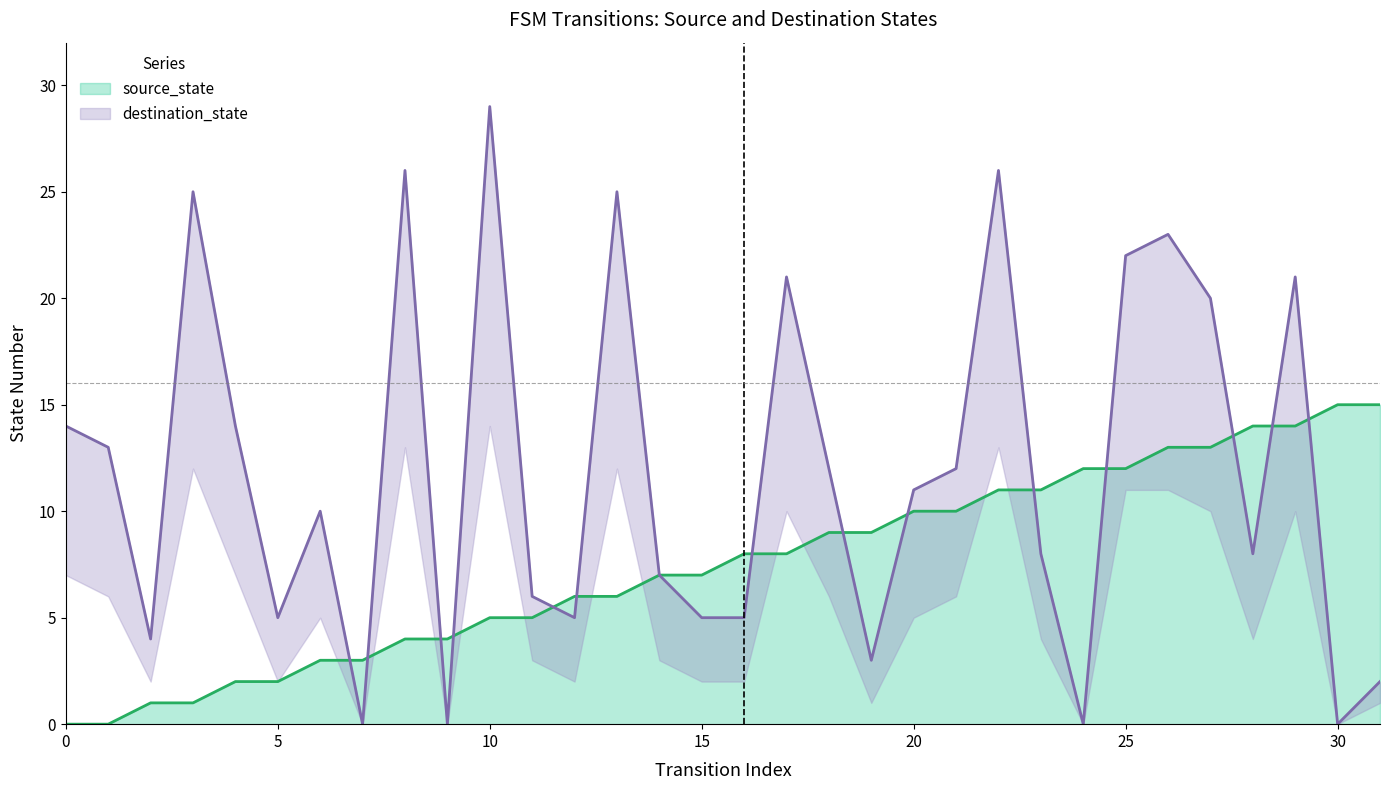

Between which two adjacent categories do destination_state and source_state first intersect?

6 and 7